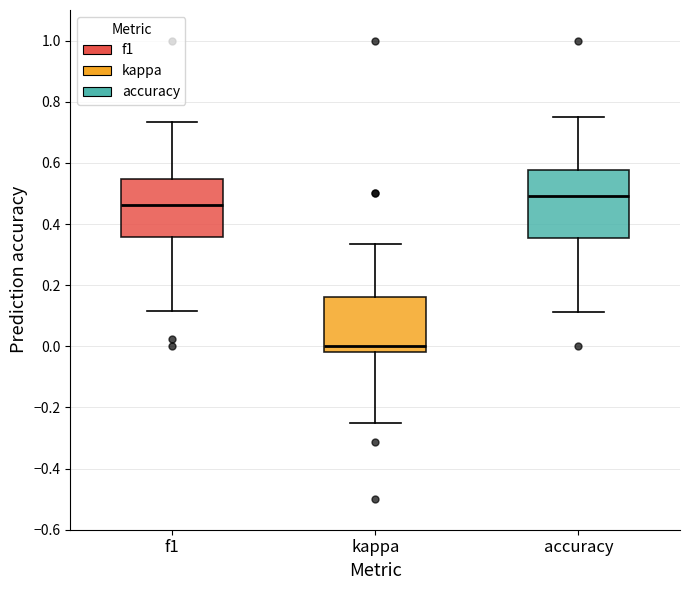

Reading left to right, read every box against the y-axis: the position of its median line, the range the box covers, and the ends of its whiskers. The values are not printed on the chart, so give them approximately, as read against the axis.

f1: median 0.46, box 0.36 to 0.54, whiskers 0.12 to 0.74
kappa: median 0.00, box -0.02 to 0.16, whiskers -0.24 to 0.34
accuracy: median 0.50, box 0.36 to 0.58, whiskers 0.12 to 0.76